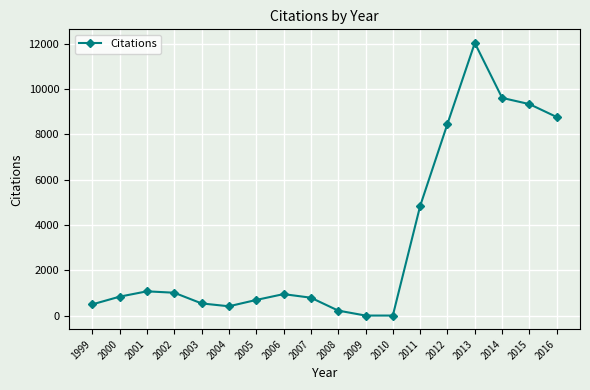

What is the greatest value displayed?

12028